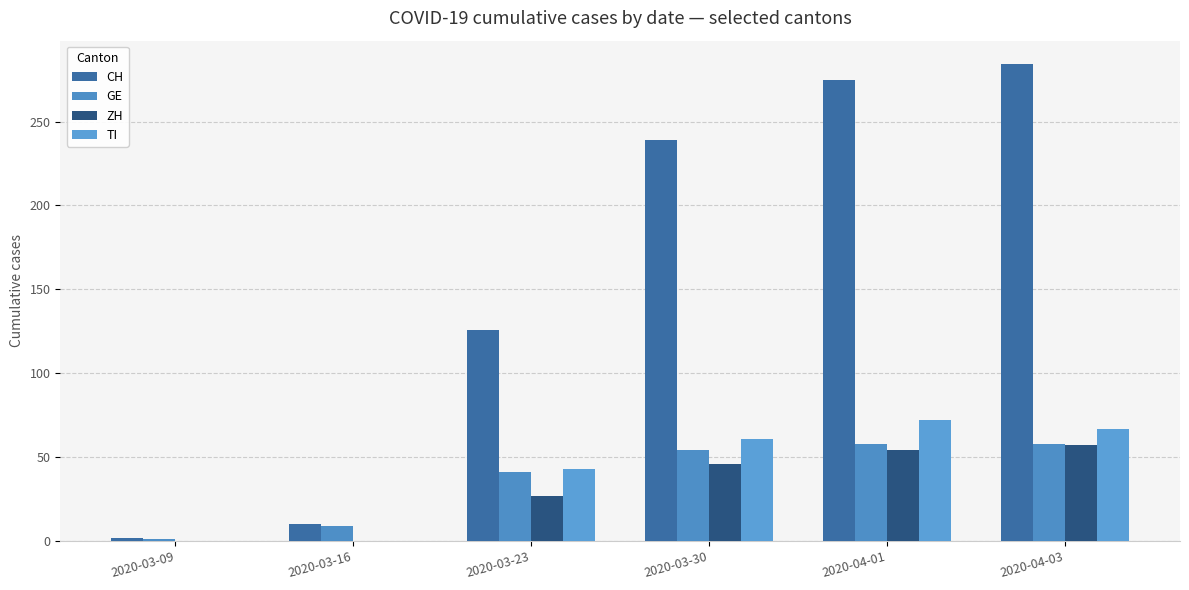

How many groups of bars are there?

6